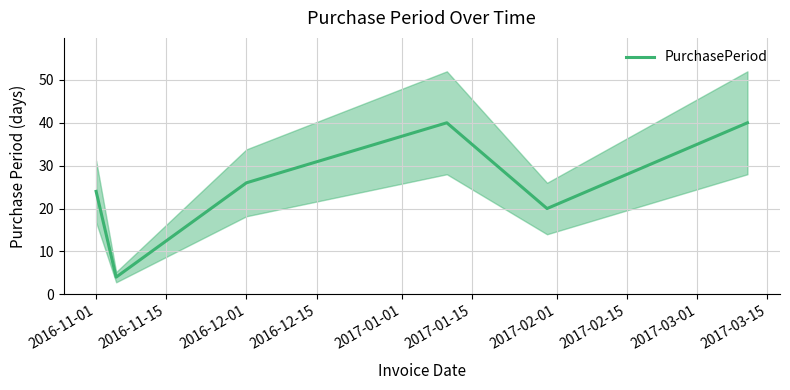

Count the number of categories in the chart.

6